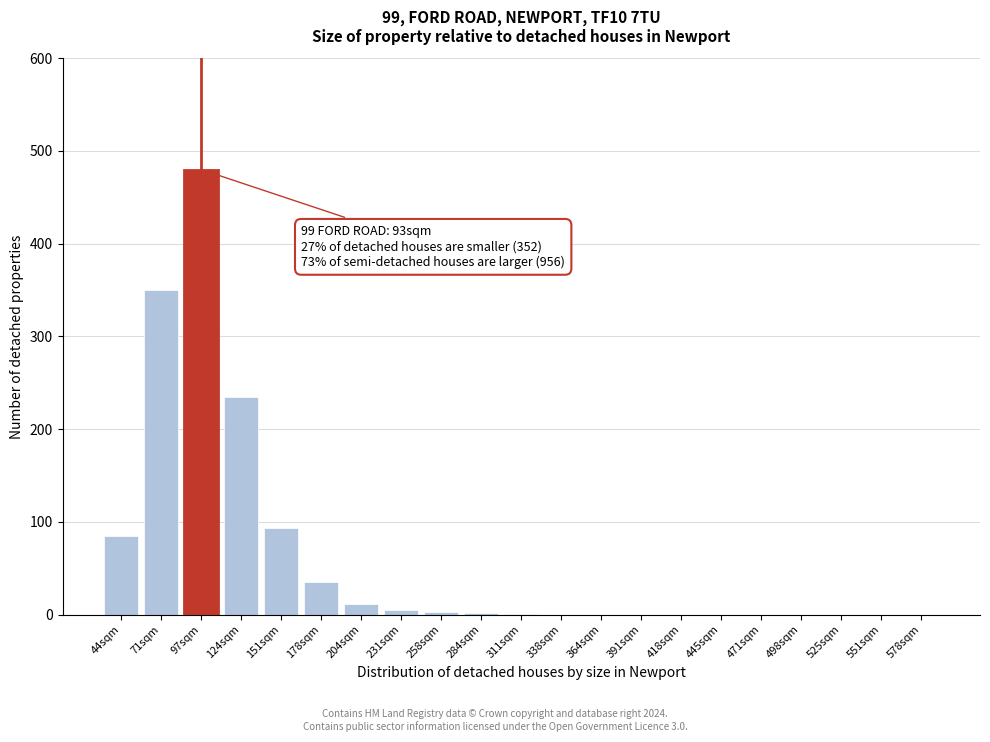

What is the change in value from 178sqm to 364sqm?

-35